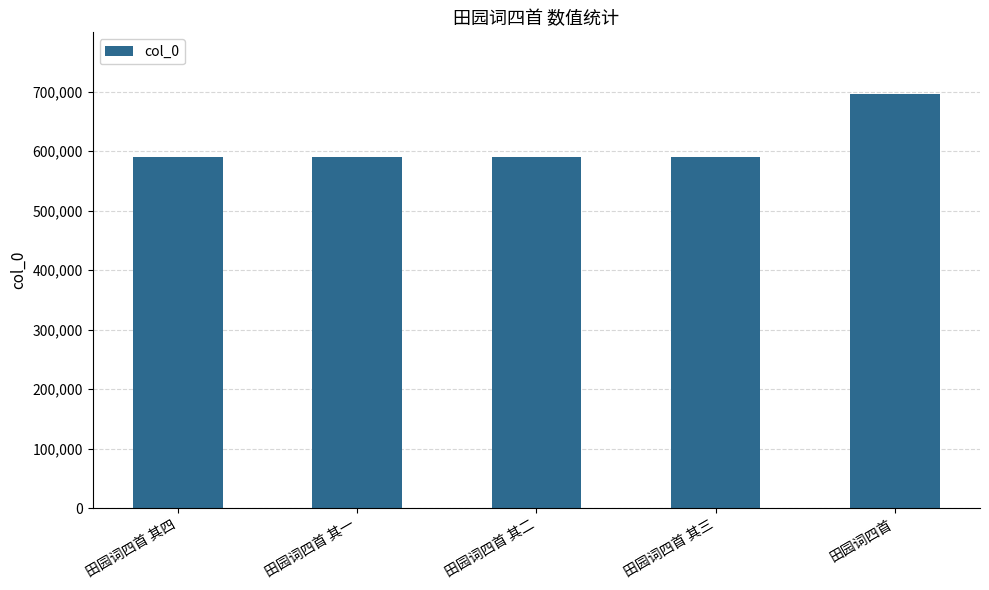

True or false: the data shows 973553 at 田园词四首 其一.

False